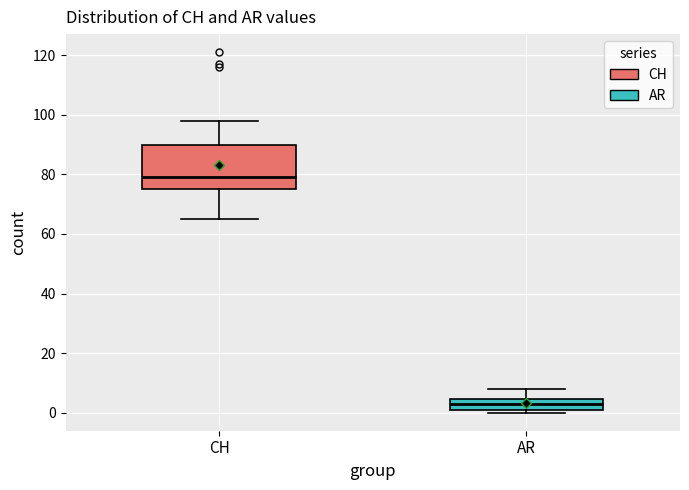

Reading left to right, transcribe this box plot: for each box, give where its median line is, the range the box spans, and where its two whiskers end, as read against the y-axis. The values are not printed on the chart, so give them approximately, as read against the axis.

CH: median 80, box 76 to 90, whiskers 66 to 98
AR: median 4 (inside the box), box 2 to 4, whiskers 0 to 8